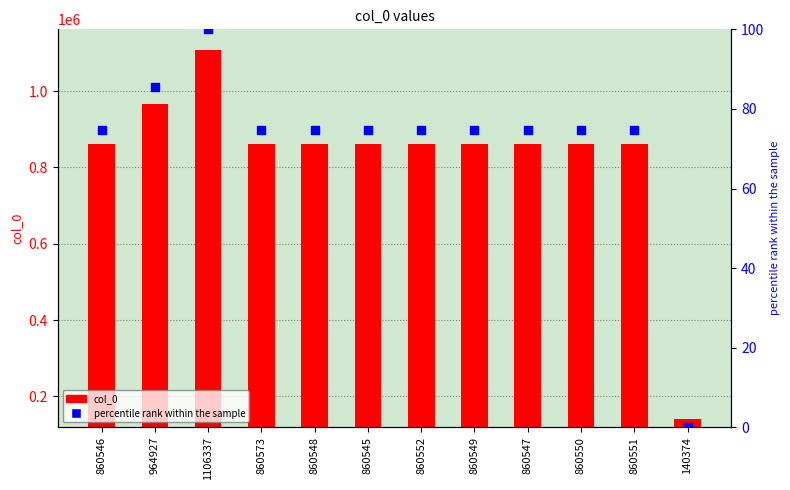

At how many categories does at least one series exceed 64451?

12